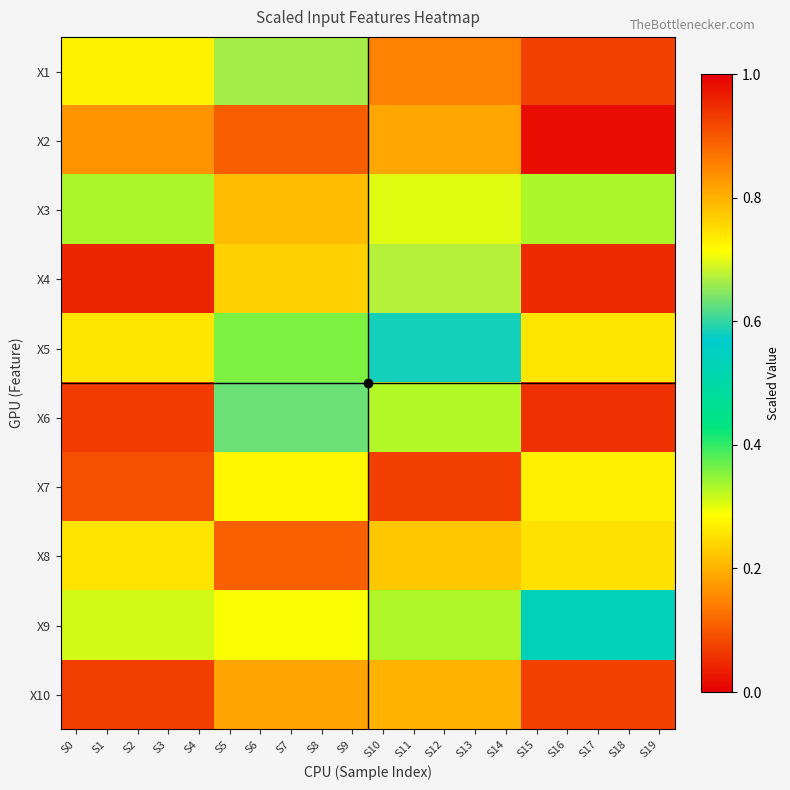

What is the greatest value displayed?

0.9